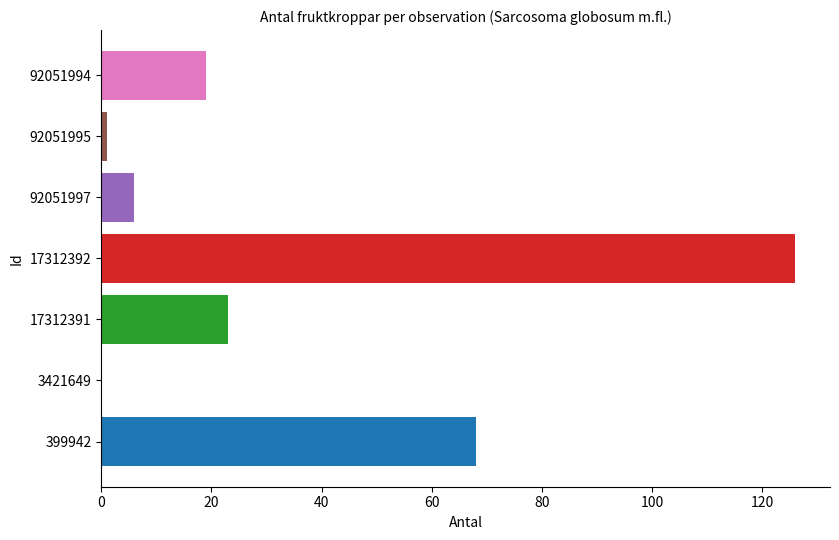

True or false: the data shows 5 at 92051994.

False